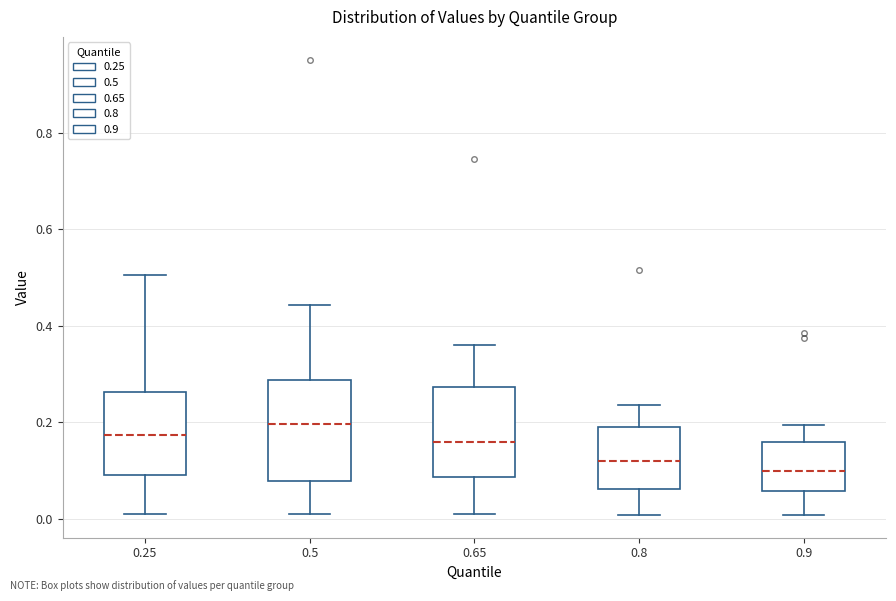

Reading left to right, transcribe this box plot: for each box, give where its median line is, the range the box spans, and where its two whiskers end, as read against the y-axis. The values are not printed on the chart, so give them approximately, as read against the axis.

0.25: median 0.18, box 0.10 to 0.26, whiskers 0.02 to 0.50
0.5: median 0.20, box 0.08 to 0.28, whiskers 0.00 to 0.44
0.65: median 0.16, box 0.08 to 0.28, whiskers 0.00 to 0.36
0.8: median 0.12, box 0.06 to 0.20, whiskers 0.00 to 0.24
0.9: median 0.10, box 0.06 to 0.16, whiskers 0.00 to 0.20